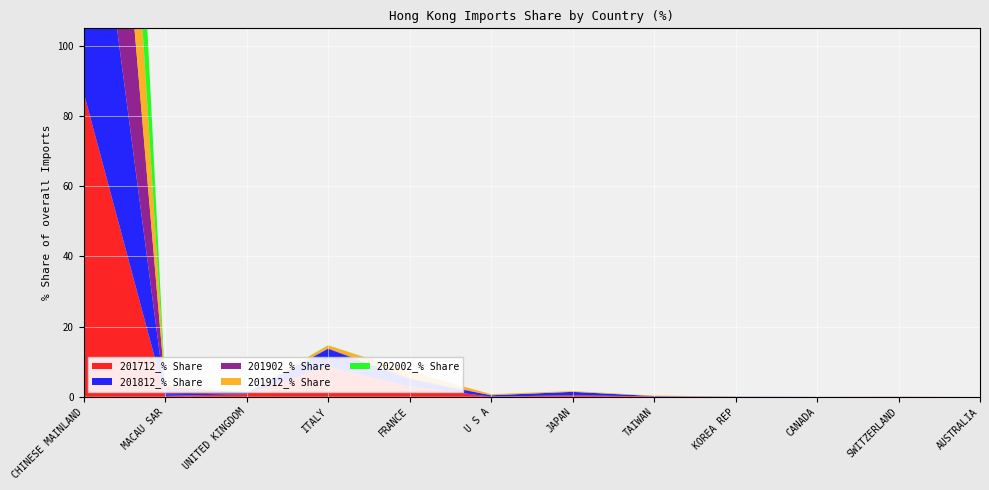

Reading right to left, what are all the values shown in this chart?

201712_% Share: 0.0	0.1	0.0	0.0	0.1	0.4	0.0	2.9	8.6	0.7	0.2	86.9
201812_% Share: 0.0	0.0	0.0	0.0	0.1	1.0	0.4	2.0	5.1	0.2	0.5	90.8
201902_% Share: 0.0	0.0	0.0	0.0	0.0	0.0	0.0	0.4	0.1	0.1	2.3	97.1
201912_% Share: 0.0	0.0	0.0	0.0	0.1	0.2	0.3	1.8	0.8	0.1	0.6	95.9
202002_% Share: 0.0	0.0	0.0	0.0	0.0	0.0	0.0	0.0	0.1	0.1	0.1	99.7